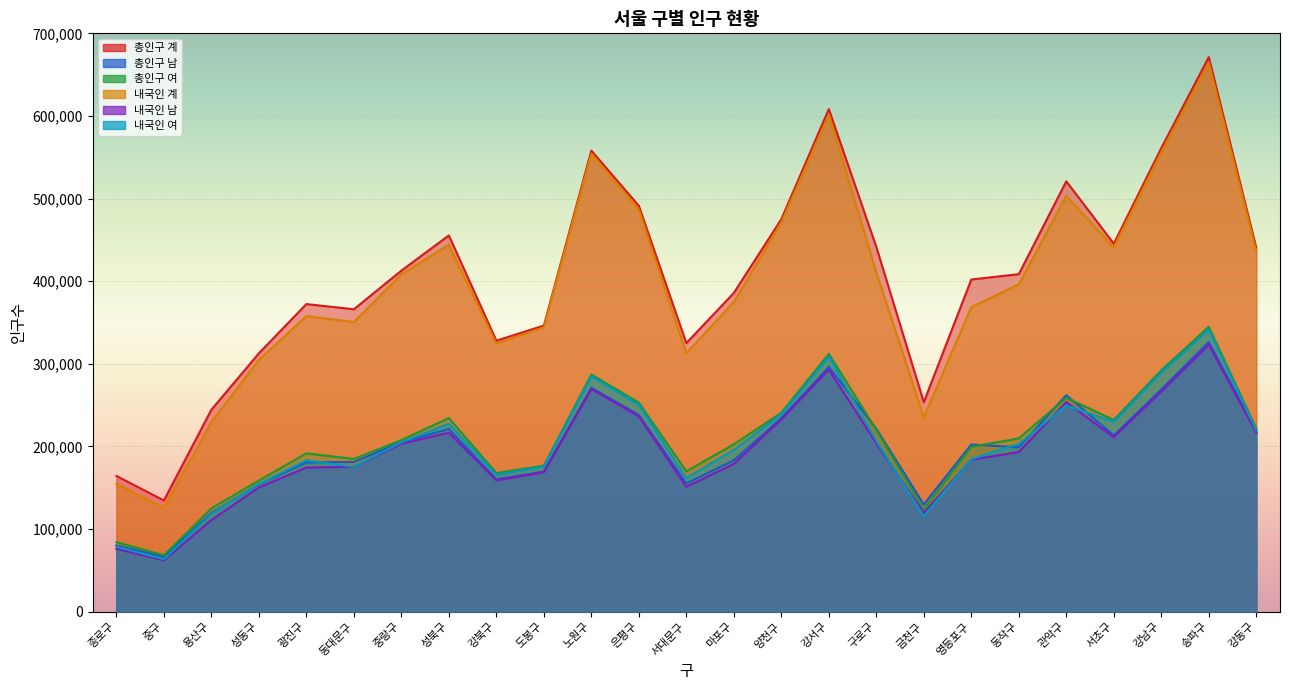

Which category has the highest value across all series?

송파구